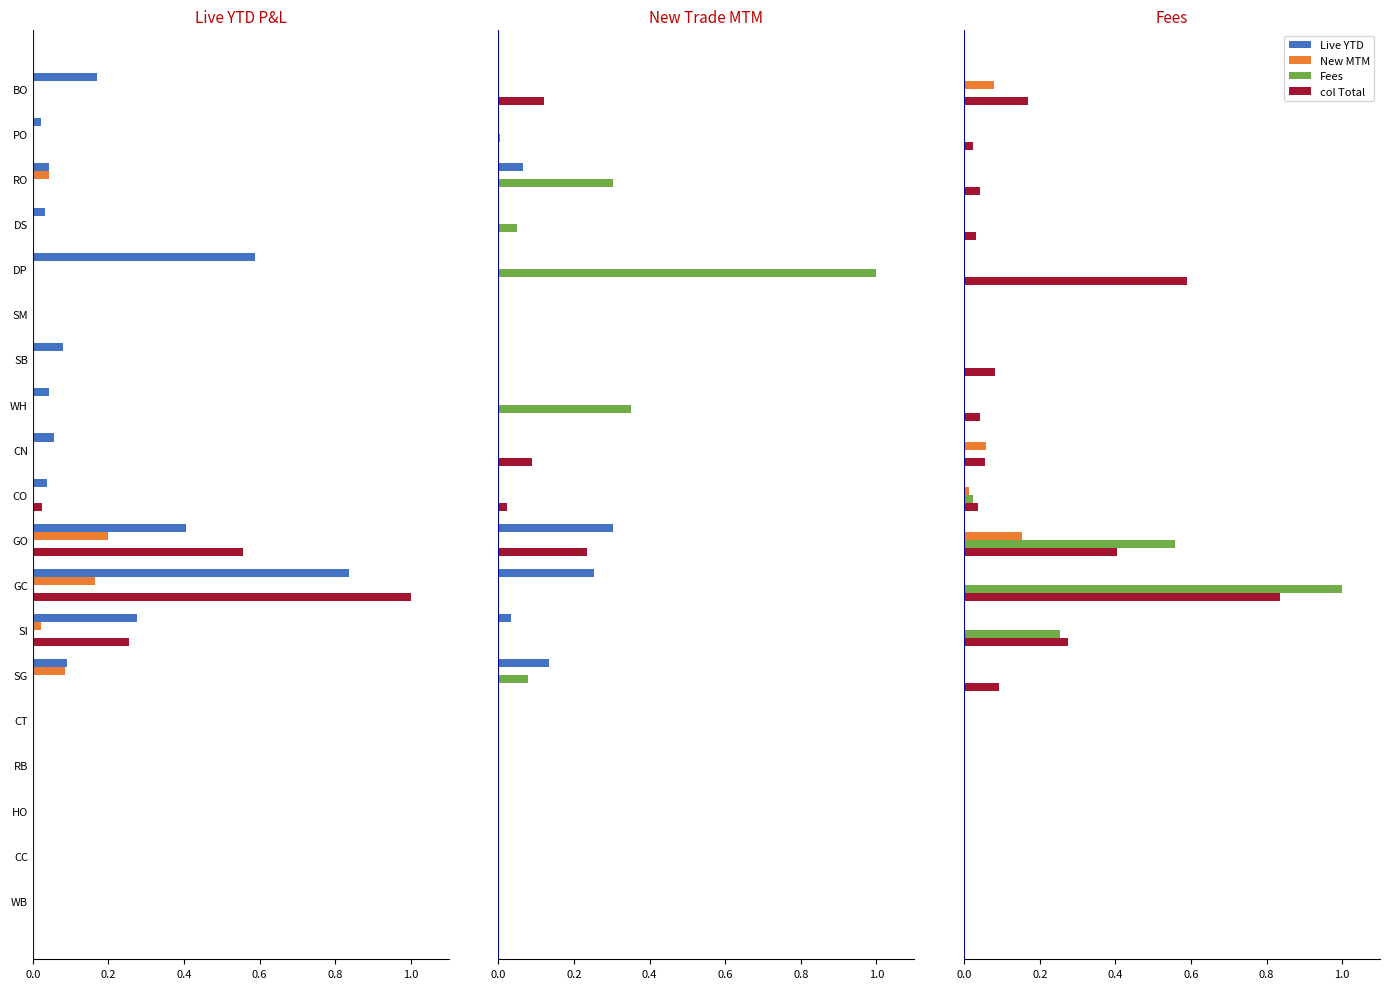

The New MTM series shows 0.0 at SM. True or false?

False